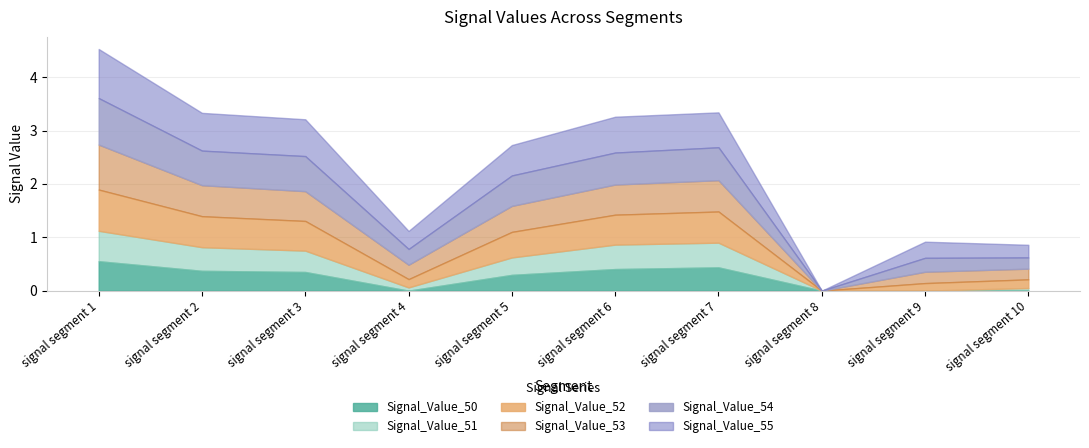

The Signal_Value_54 series shows 0.4 at signal segment 2. True or false?

False